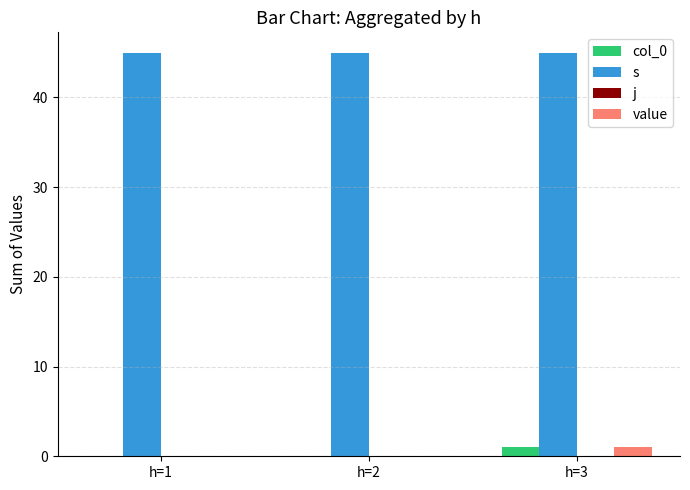

The s series shows 65 at h=3. True or false?

False